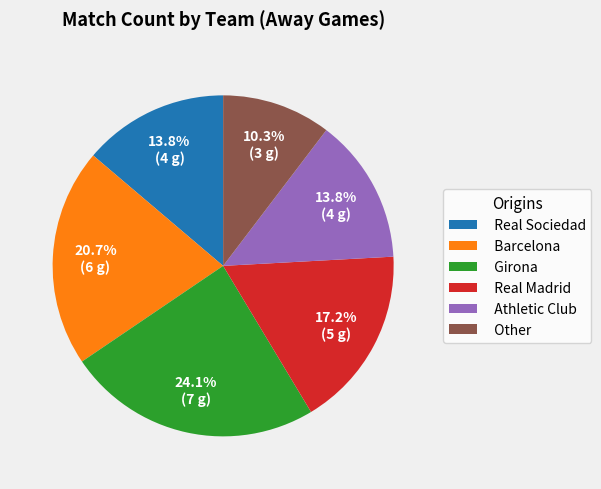

To the nearest percent, what percentage of the pie is Real Sociedad?

14%